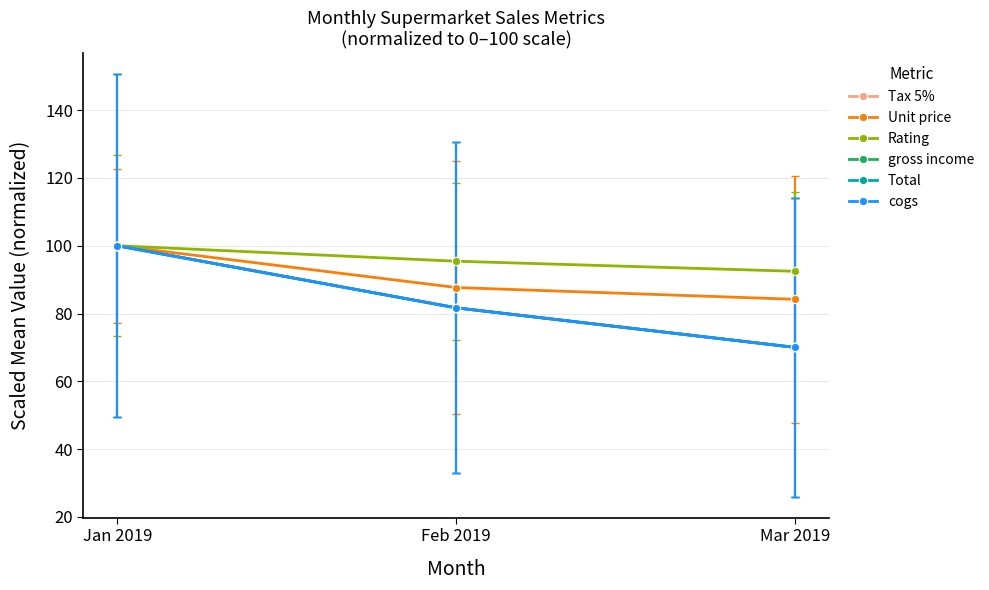

Is this an area chart (filled region under the line)?

No